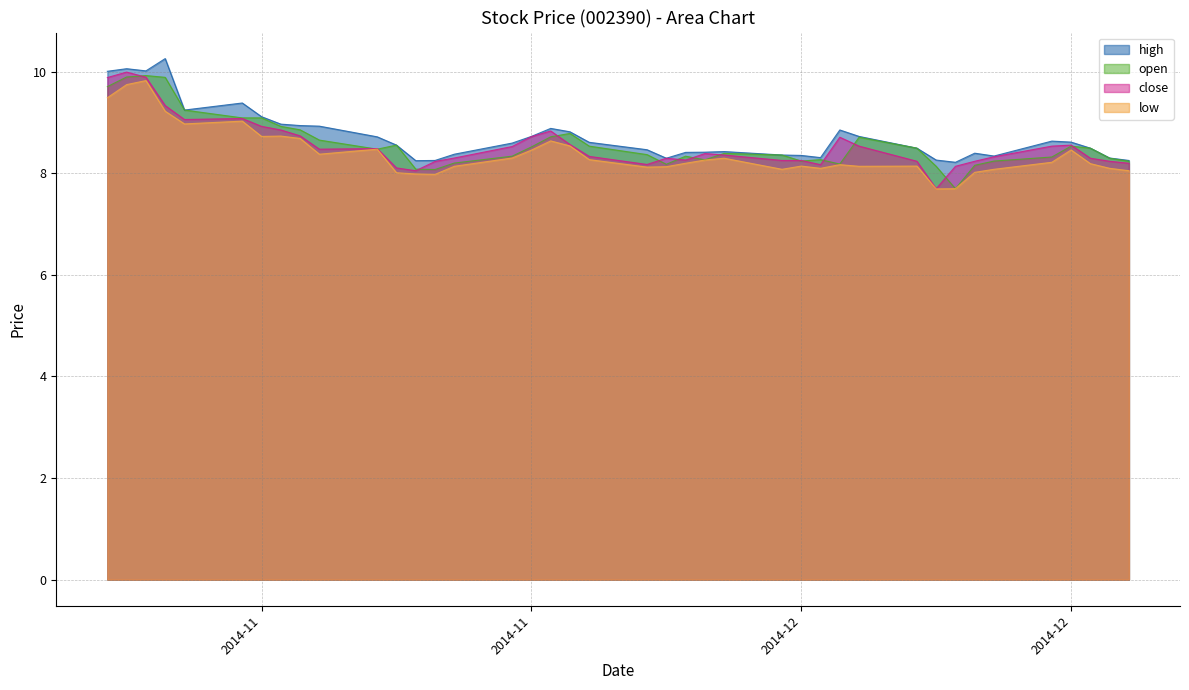

How many distinct data groups are displayed?

4